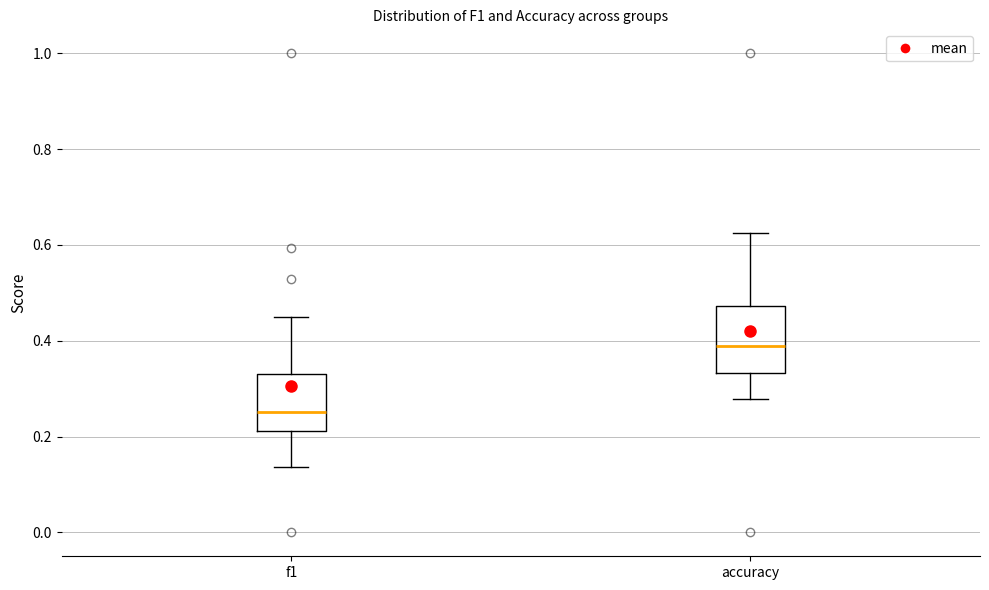

Where does the median line of the box for f1 sit on the y-axis? The values are not printed on the chart, so give them approximately, as read against the axis.

0.26